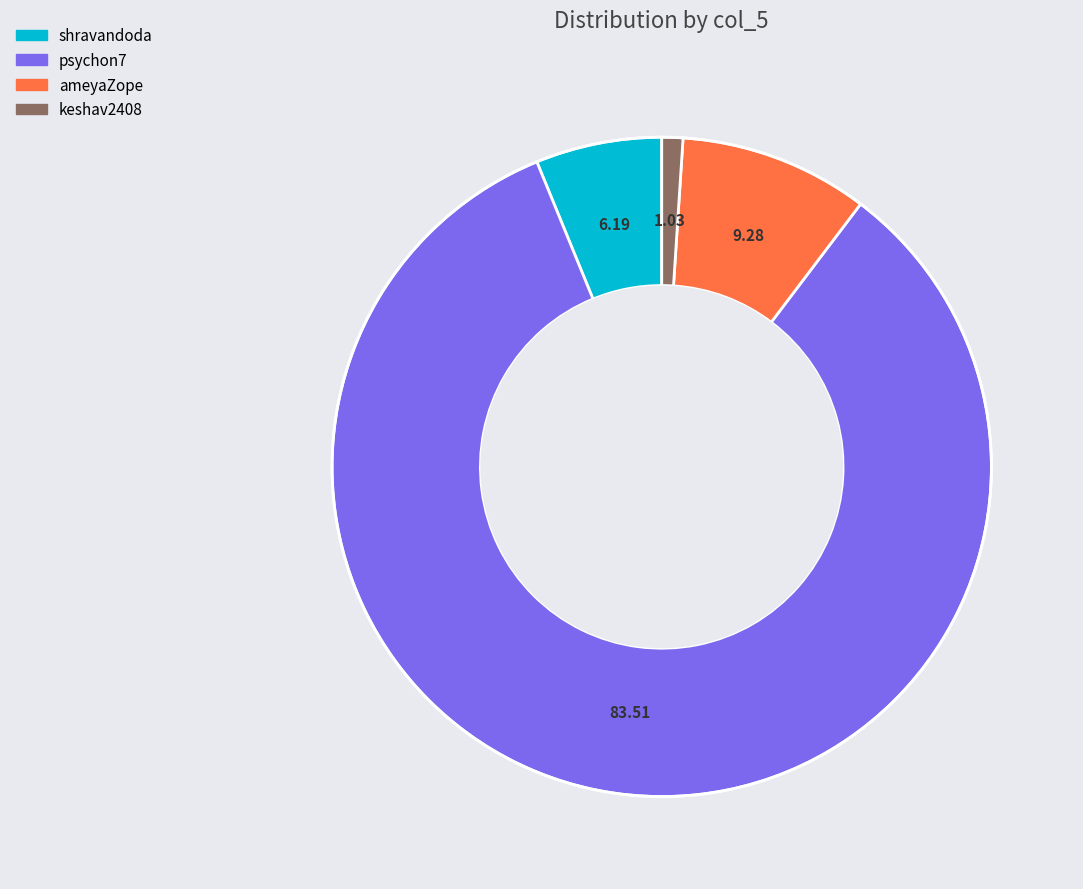

Is the sum of shravandoda and keshav2408 greater than half?

No